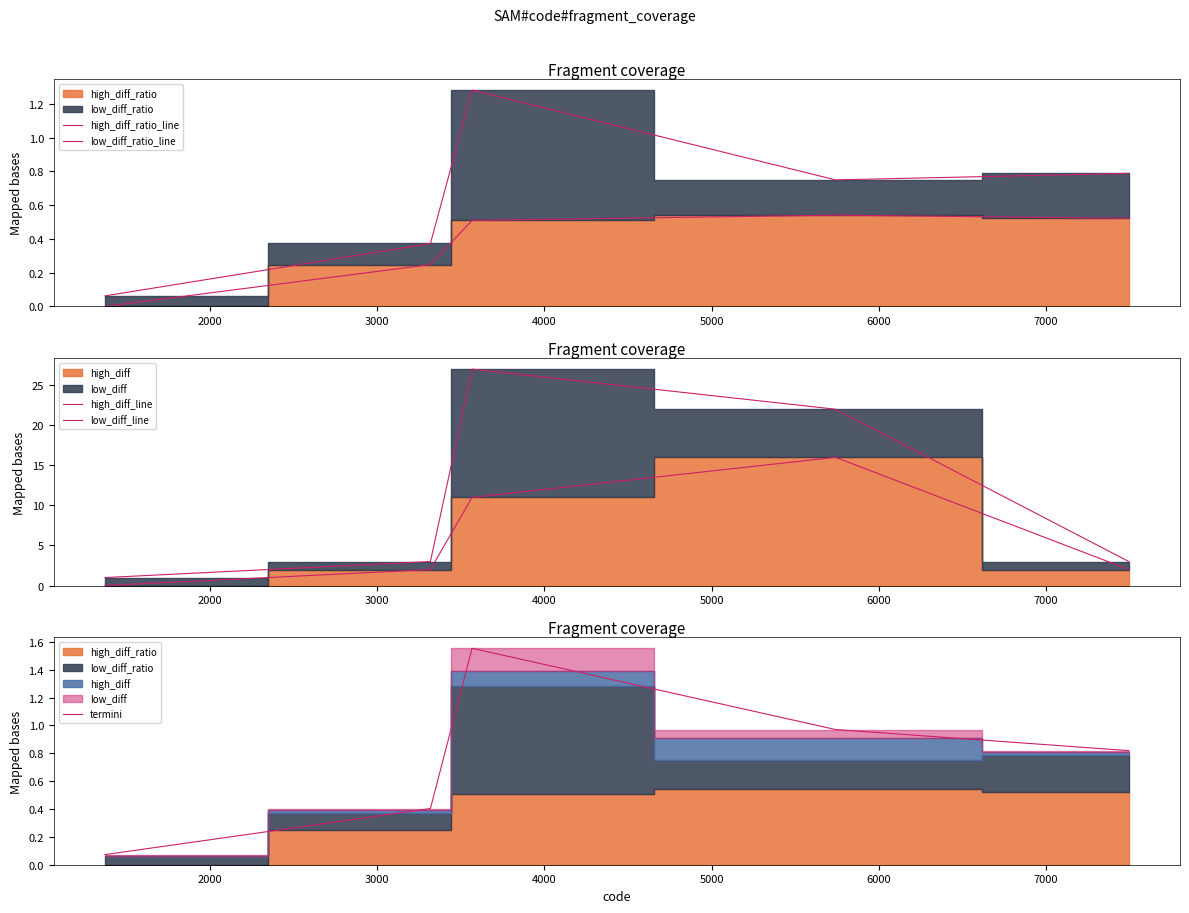

True or false: low_diff_line and termini intersect in this chart.

False